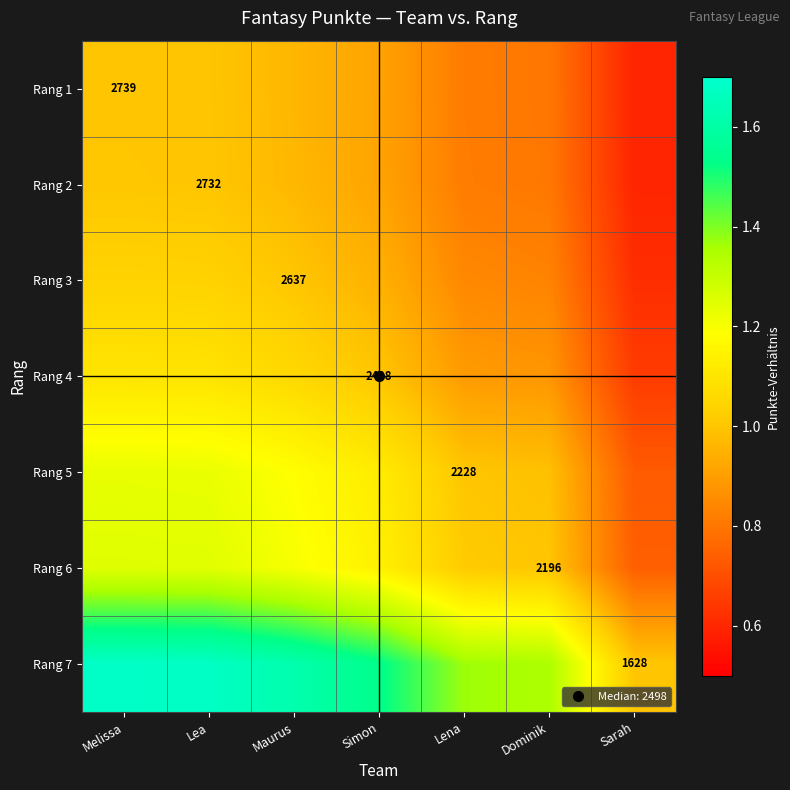

Which series has the largest total across all categories?

Rang 7